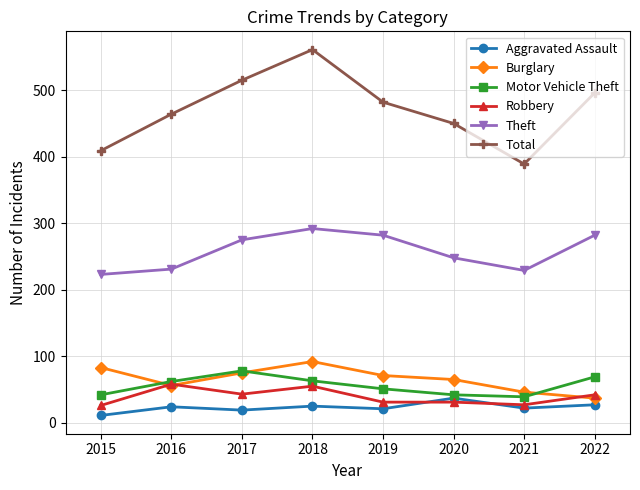

Is it true that Aggravated Assault equals 37 at 2020?

True